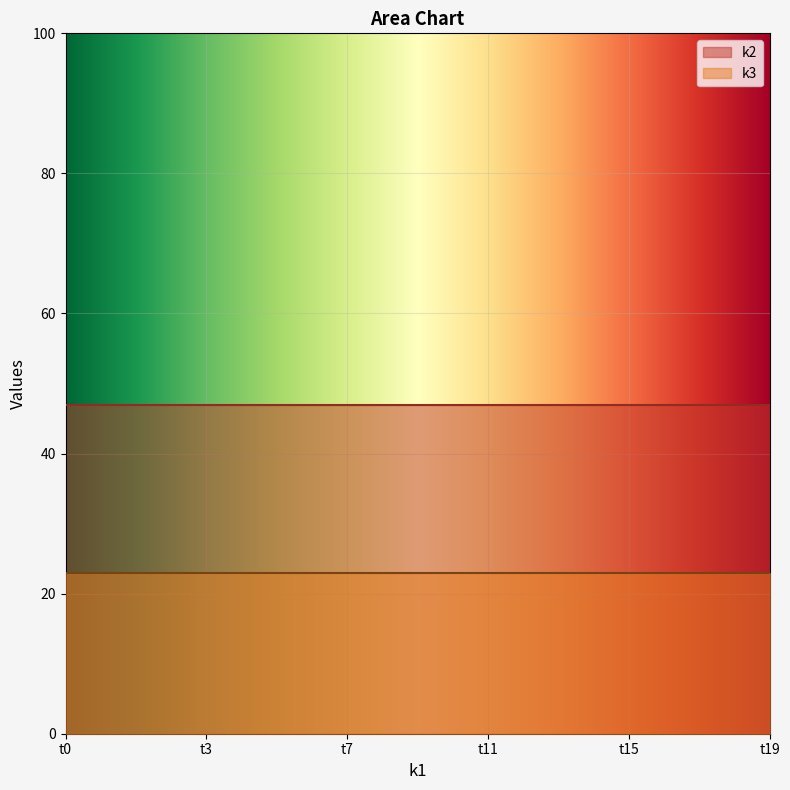

Reading left to right, list all the values displayed in this chart.

k2: t0=47	t1=47	t2=47	t3=47	t4=47	t5=47	t6=47	t7=47	t8=47	t9=47	t10=47	t11=47	t12=47	t13=47	t14=47	t15=47	t16=47	t17=47	t18=47	t19=47
k3: t0=23	t1=23	t2=23	t3=23	t4=23	t5=23	t6=23	t7=23	t8=23	t9=23	t10=23	t11=23	t12=23	t13=23	t14=23	t15=23	t16=23	t17=23	t18=23	t19=23